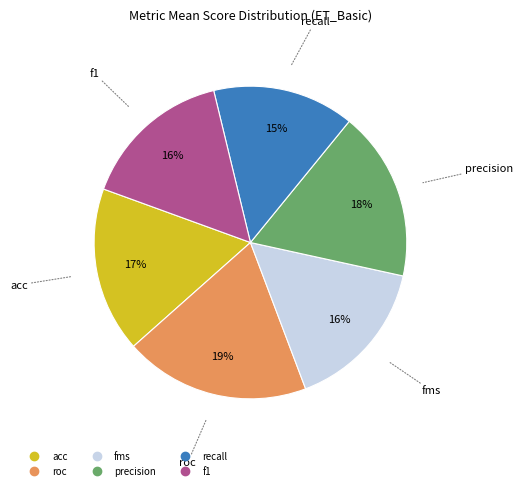

Count the number of slices in the pie.

6